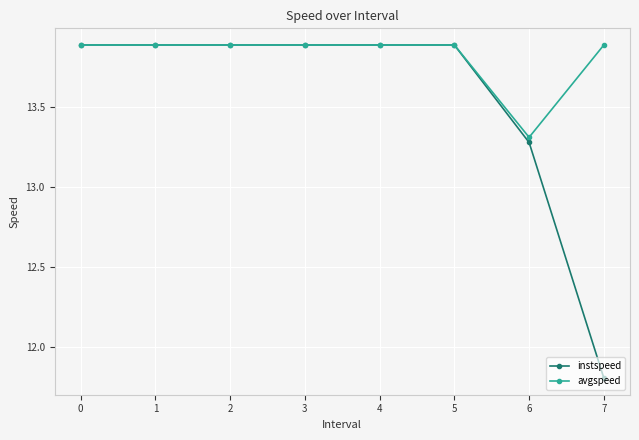

What is the minimum value for avgspeed?

13.3